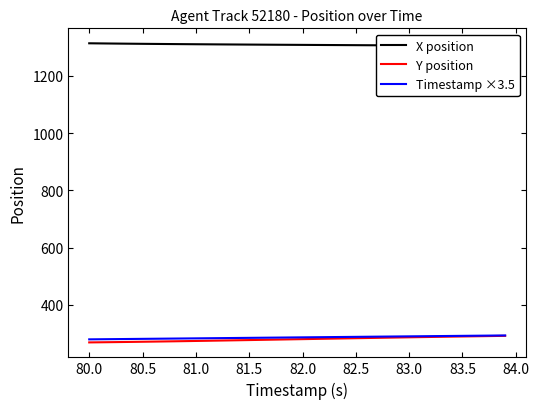

What are all the series names shown in the legend?

X position, Y position, Timestamp ×3.5